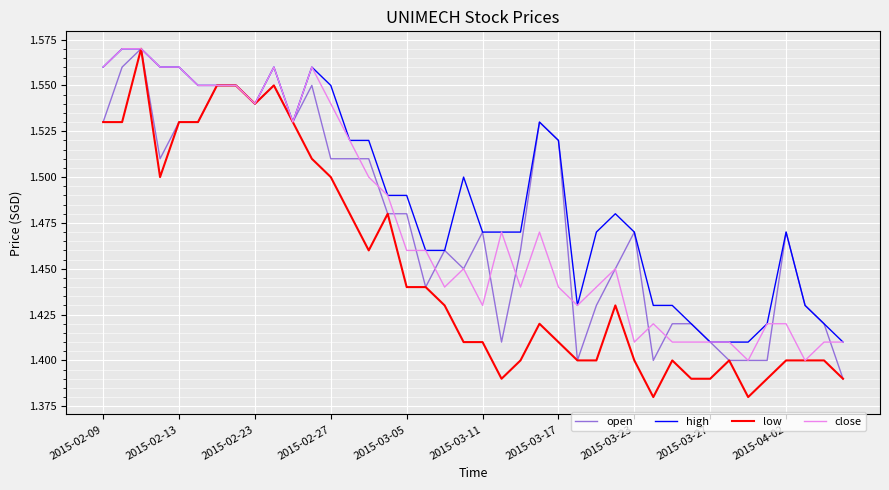

Which series has the largest range (max minus min)?

low